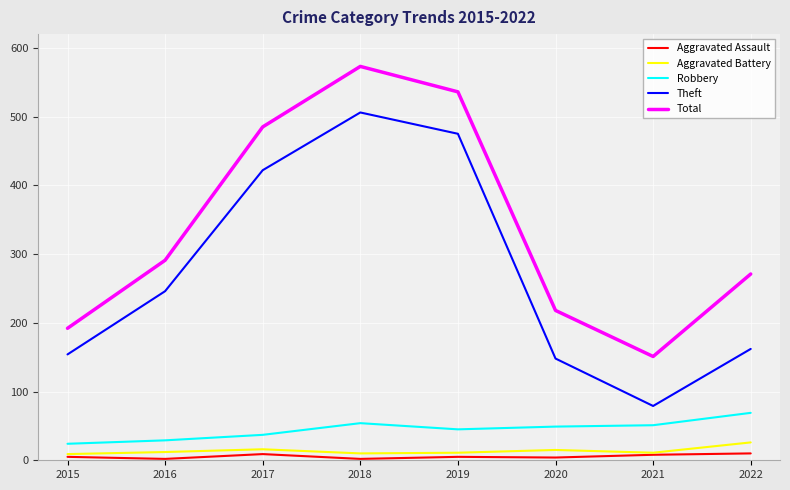

Is the value of Aggravated Battery at 2019 greater than the value of Total at 2019?

No